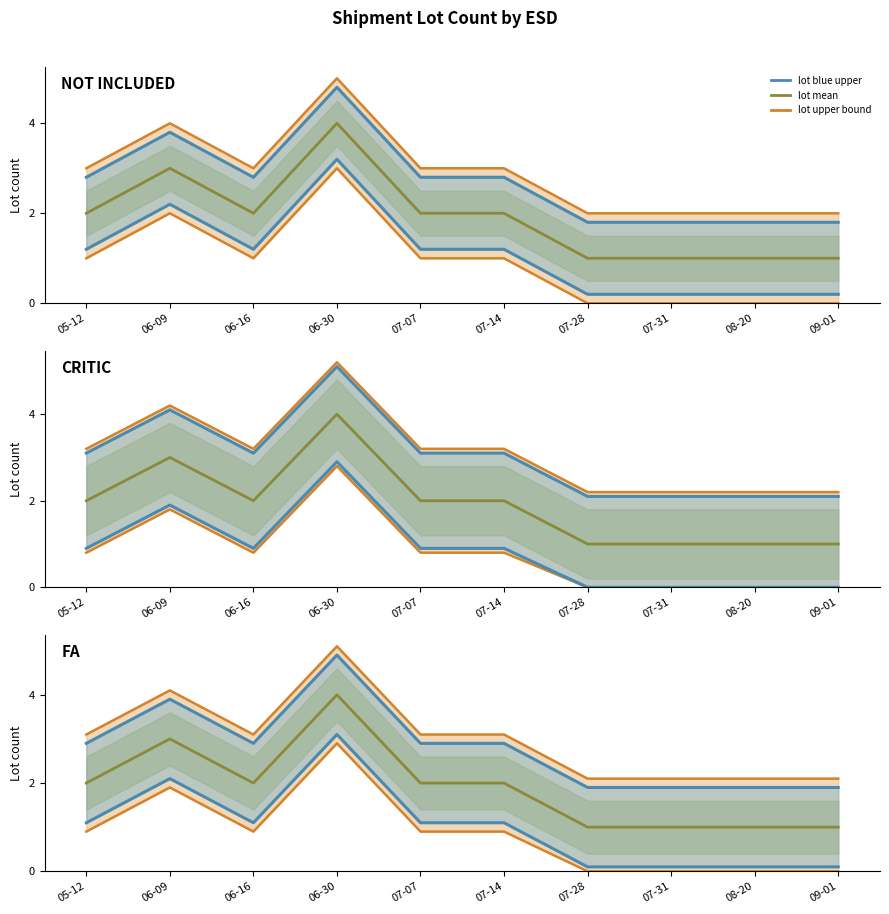

Reading left to right, extract all data points from this chart.

lot upper bound: 05-12=3.1	06-09=4.1	06-16=3.1	06-30=5.1	07-07=3.1	07-14=3.1	07-28=2.1	07-31=2.1	08-20=2.1	09-01=2.1
lot mean: 05-12=2.0	06-09=3.0	06-16=2.0	06-30=4.0	07-07=2.0	07-14=2.0	07-28=1.0	07-31=1.0	08-20=1.0	09-01=1.0
lot blue upper: 05-12=2.9	06-09=3.9	06-16=2.9	06-30=4.9	07-07=2.9	07-14=2.9	07-28=1.9	07-31=1.9	08-20=1.9	09-01=1.9